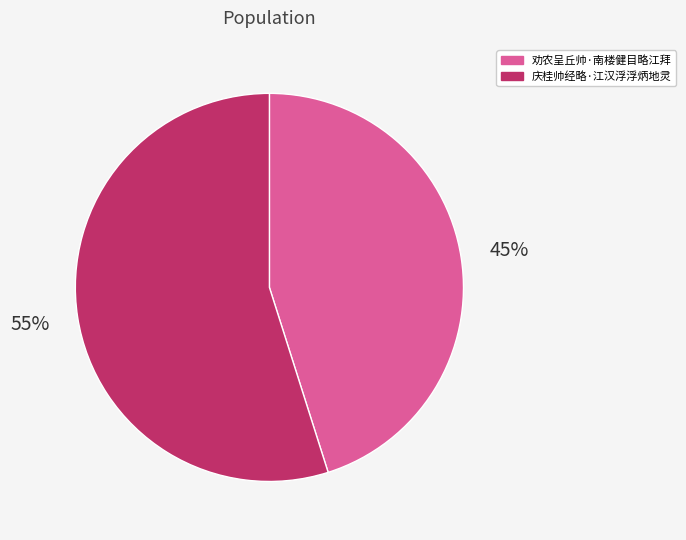

Approximately how many times larger is the value at 劝农呈丘帅·南楼健目略江拜 compared to 庆桂帅经略·江汉浮浮炳地灵?

0.8